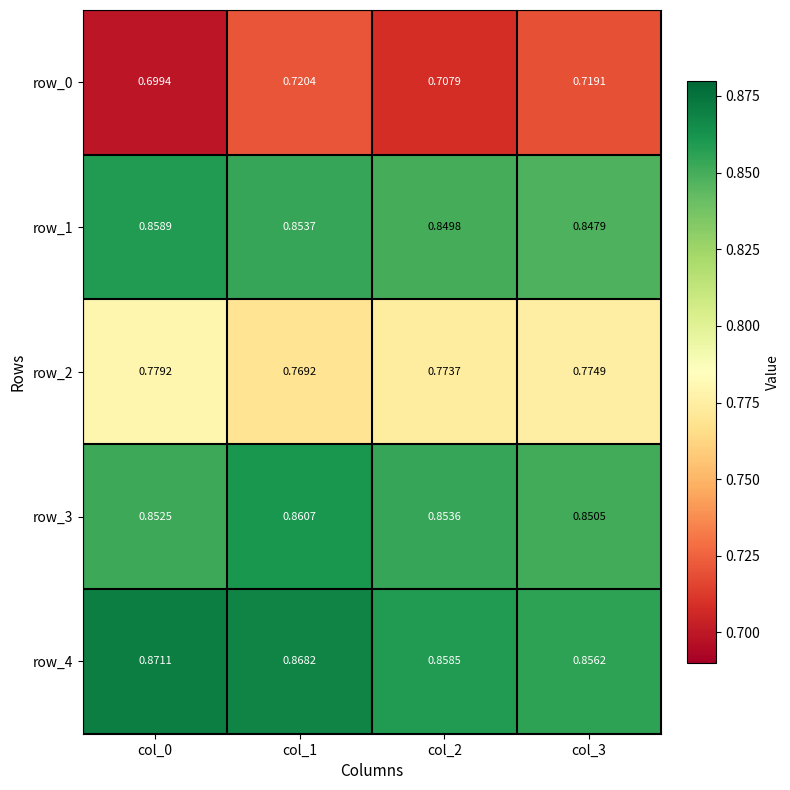

Is the value of row_4 at col_3 greater than the value of row_0 at col_2?

Yes